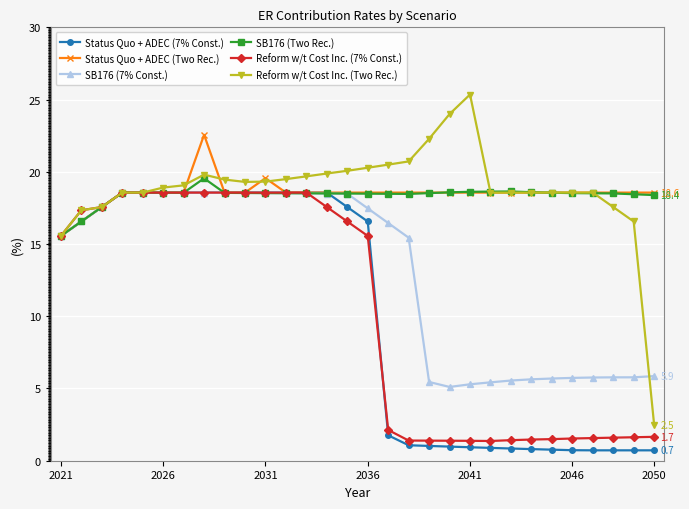

Count the number of categories in the chart.

30